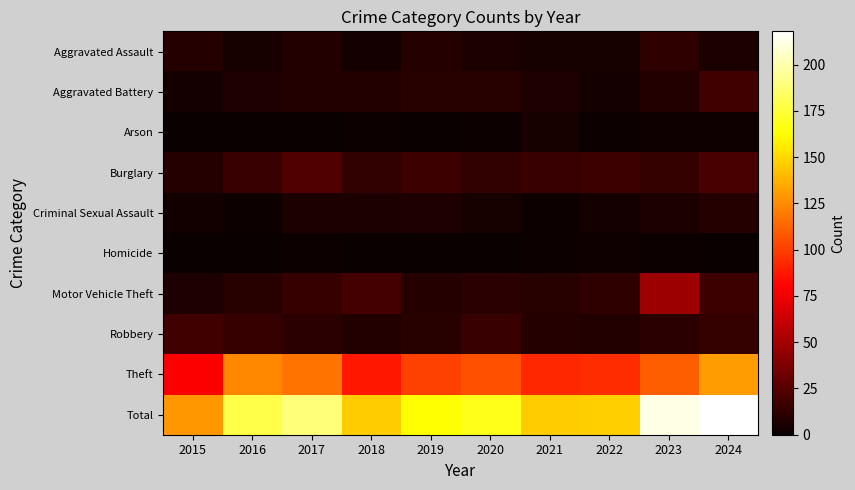

How many categories are shown in the chart?

10